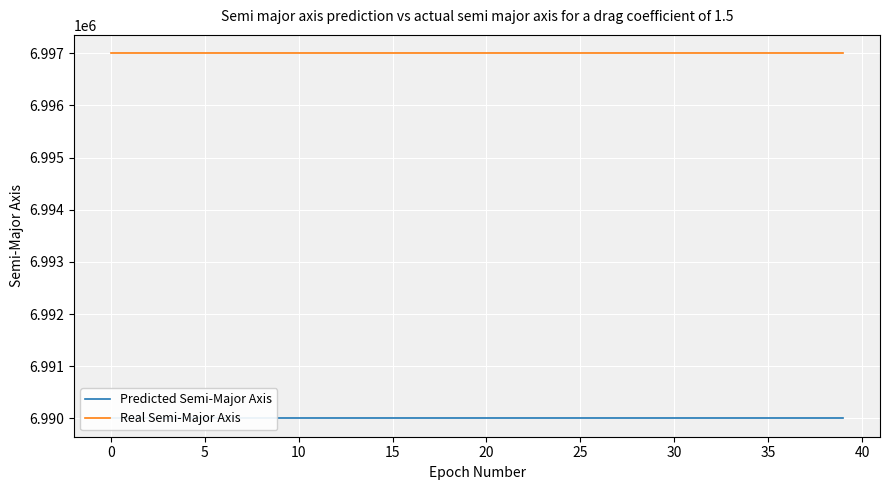

Which category has the lowest value in the Real Semi-Major Axis series?

32